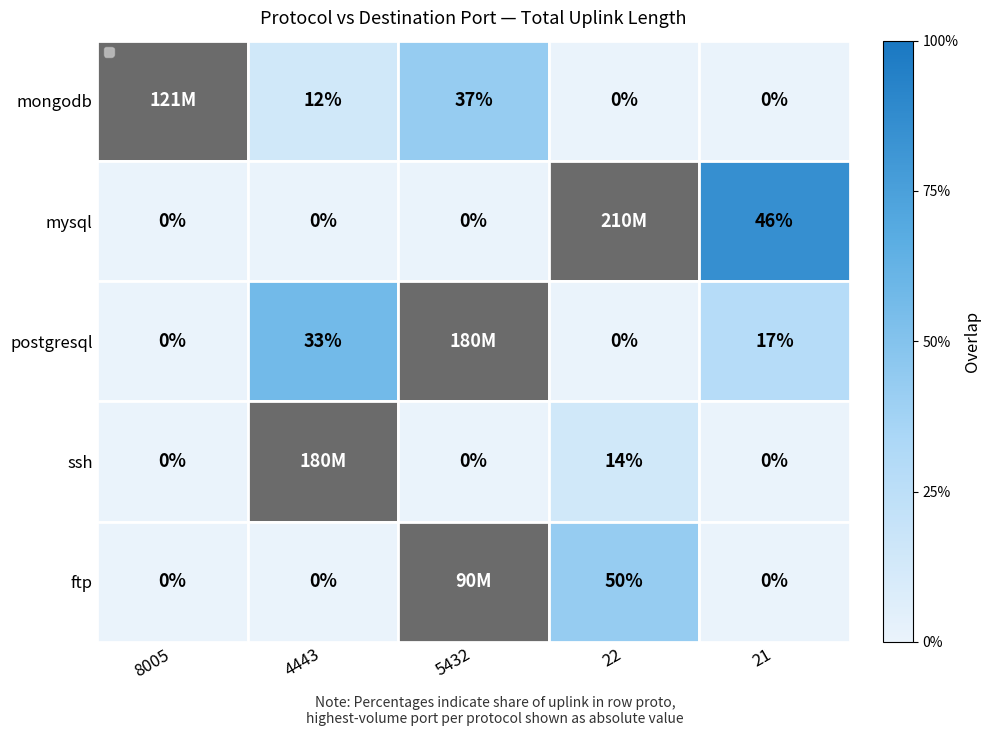

At which category does the chart reach its peak across all series?

22